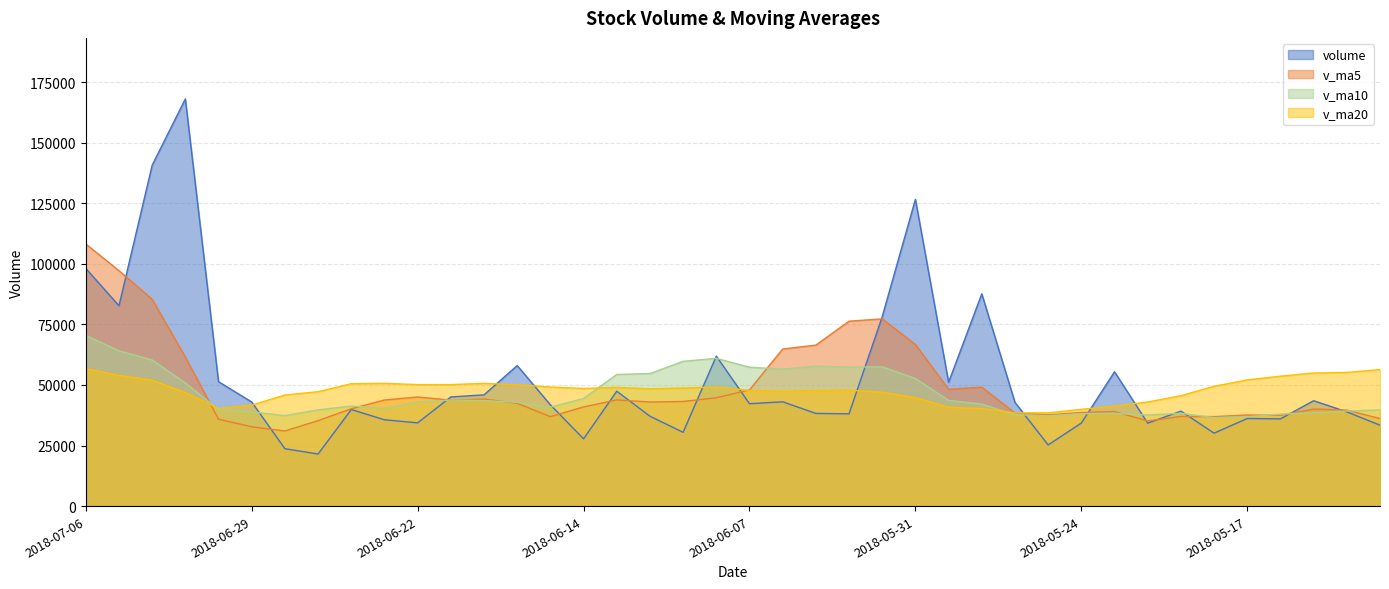

What is the spread (max minus min) of values at 2018-06-29?

10239.8